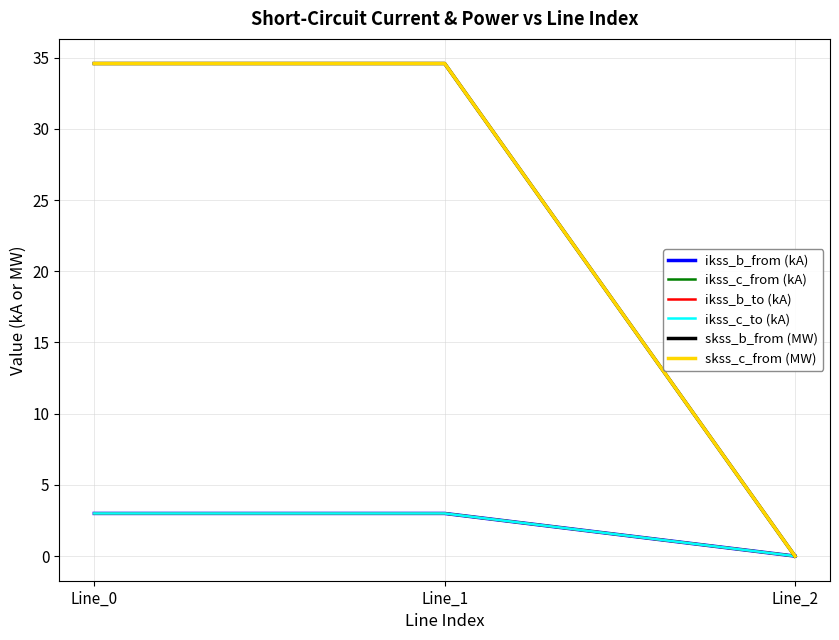

What is the maximum value shown in the chart?

34.6